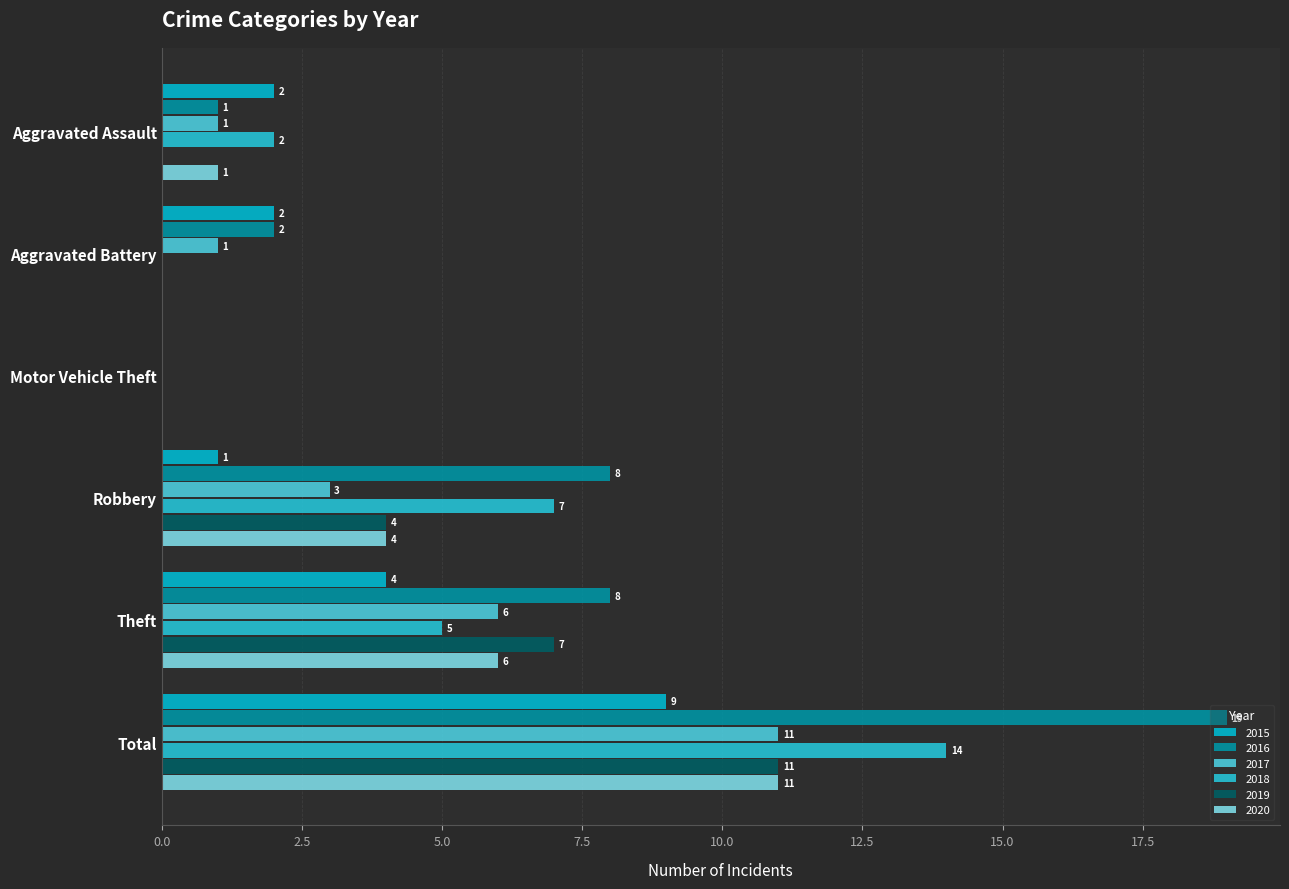

What position from the left is Theft?

5